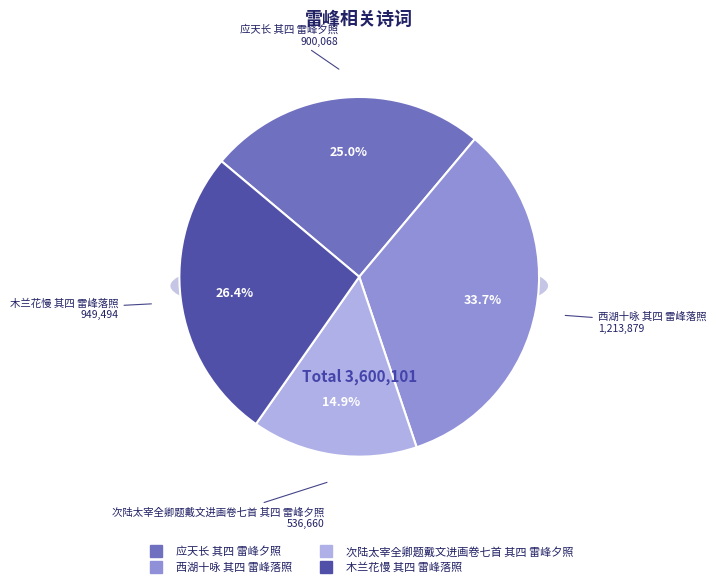

The 应天长 其四 雷峰夕照 slice represents 25% of the pie. True or false?

True